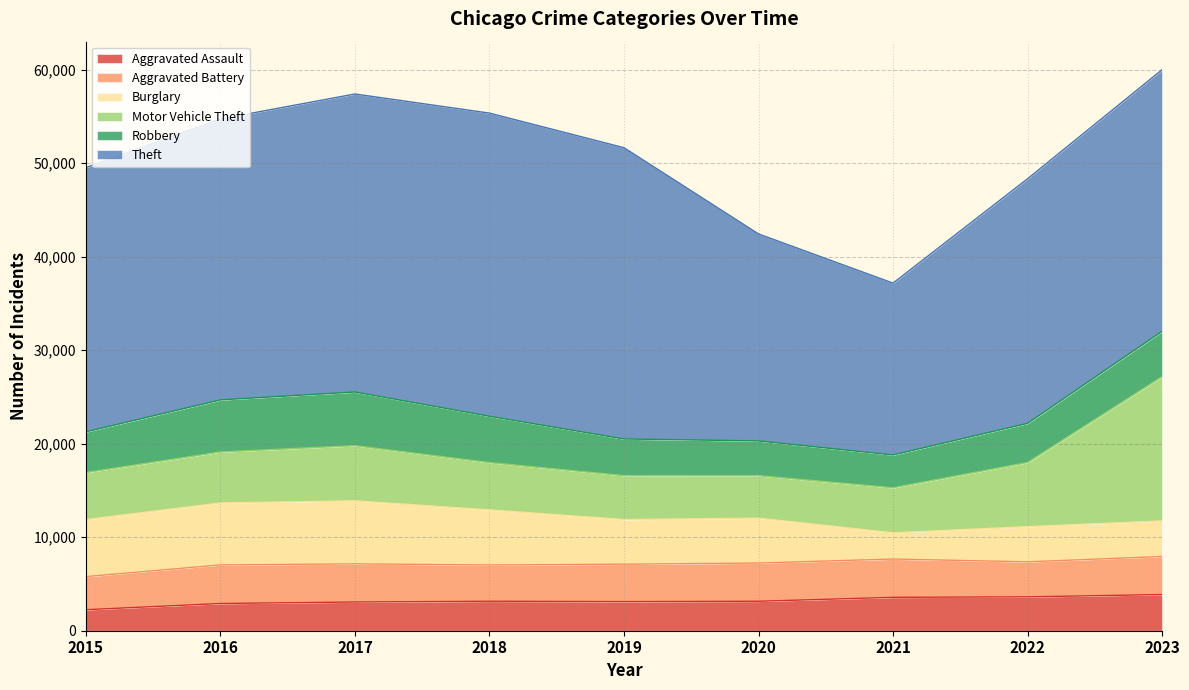

How many distinct data groups are displayed?

6